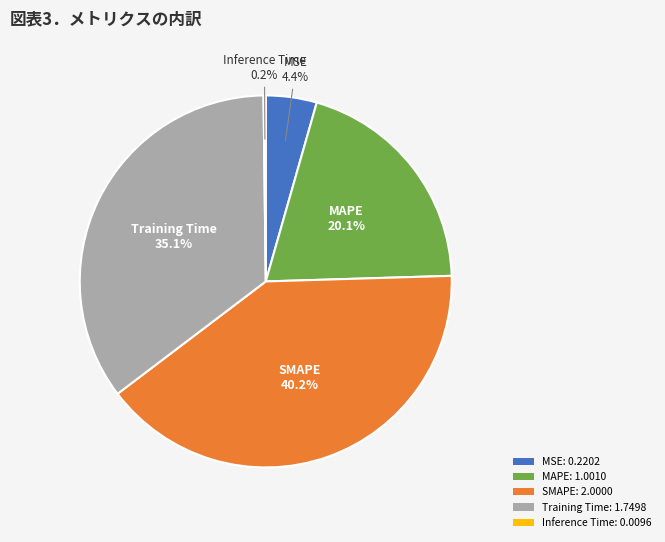

Combined, do MAPE: 1.0010 and SMAPE: 2.0000 account for over 50%?

Yes